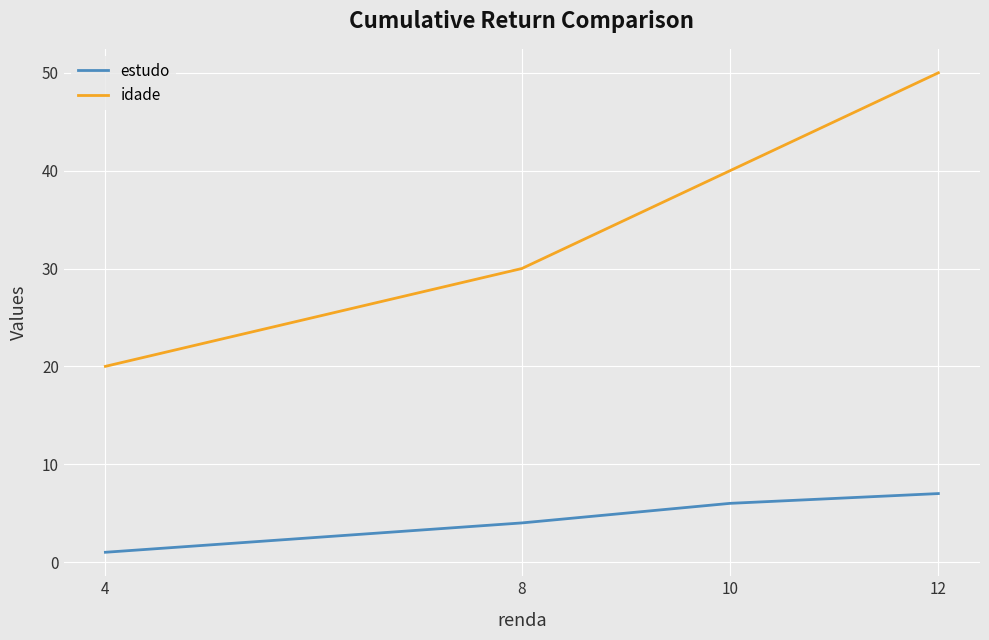

Which series changed the most between 8 and 10?

idade